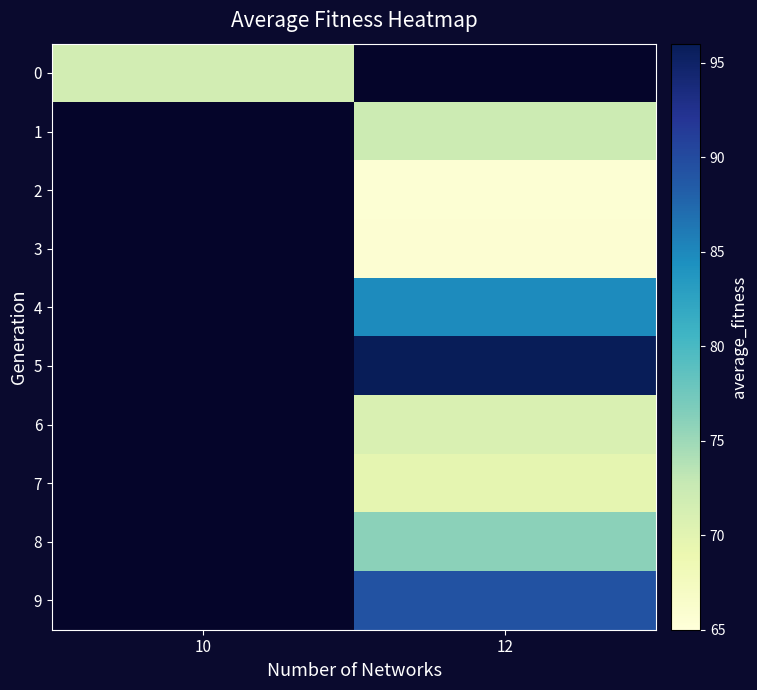

Between 12 and 10, which is larger?

10